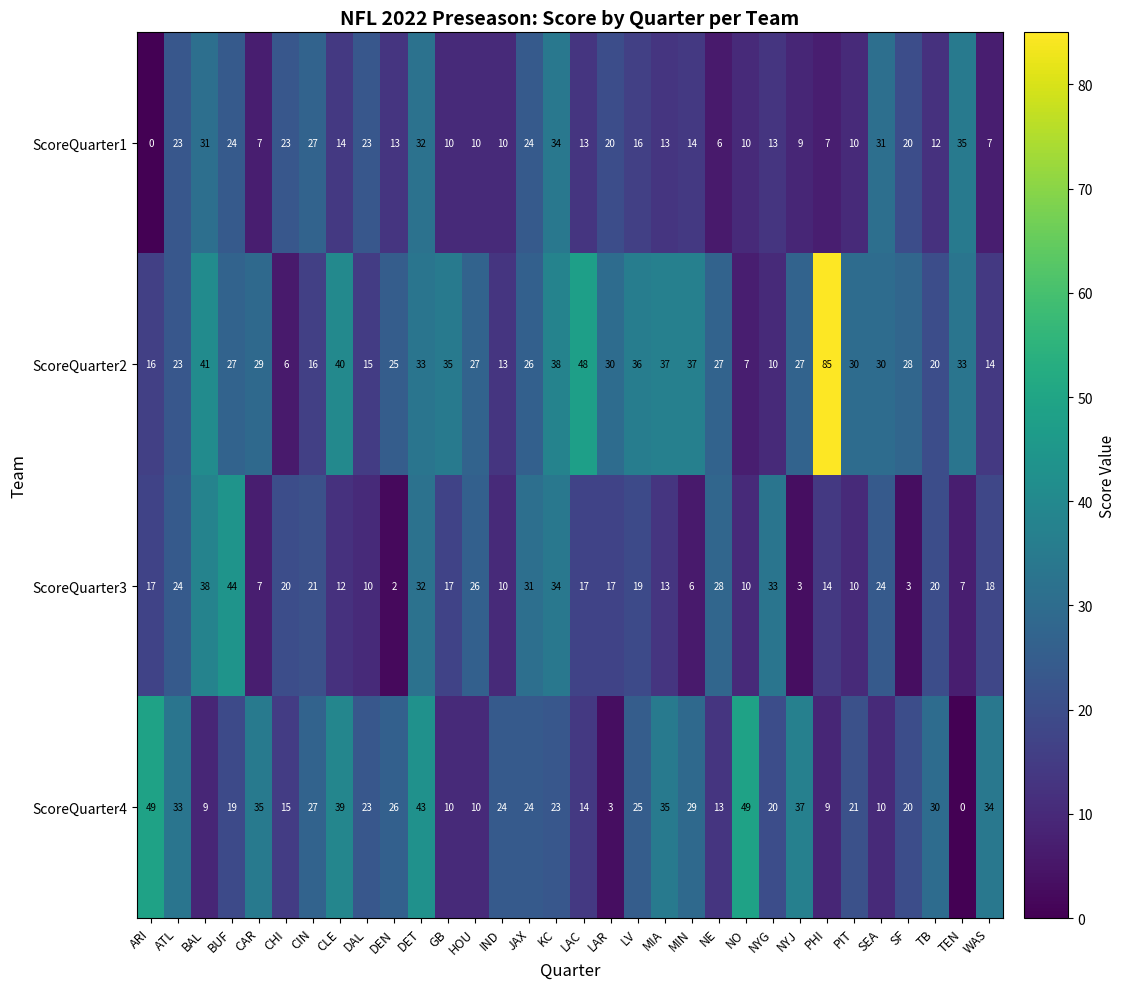

What is the difference between the ScoreQuarter2 values at GB and DEN?

10